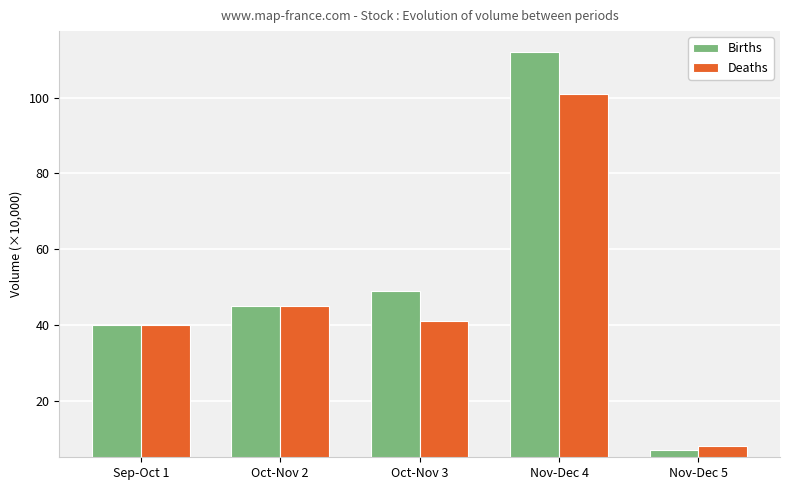

Between Sep-Oct 1 and Nov-Dec 4, which series saw the biggest shift?

Births